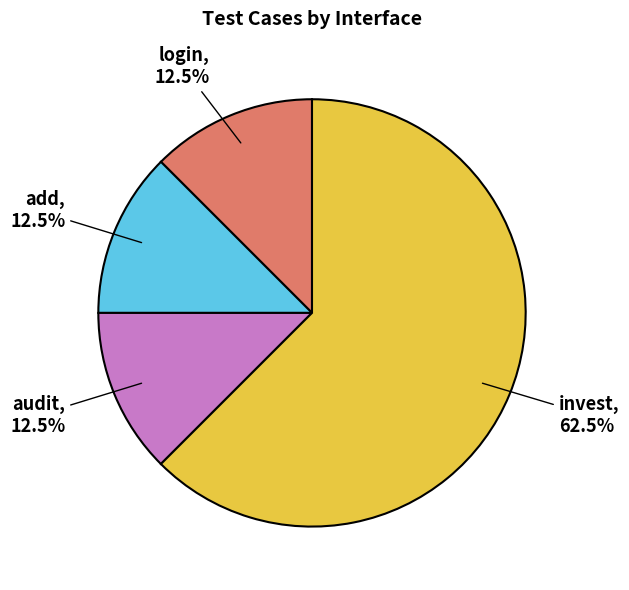

Is there any slice that represents more than half of the pie?

Yes